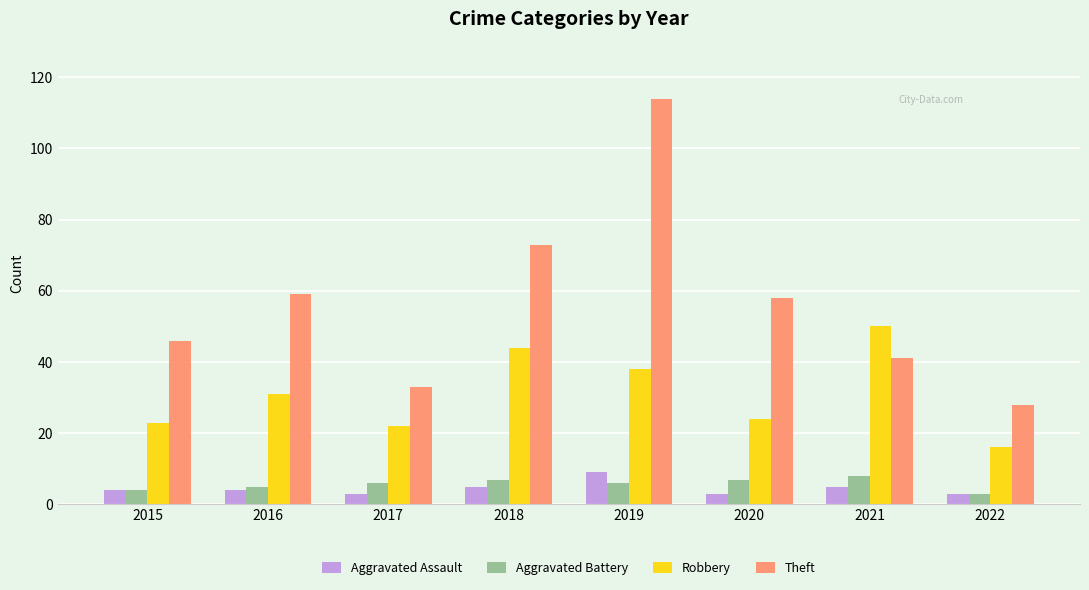

Which series has the largest range (max minus min)?

Theft